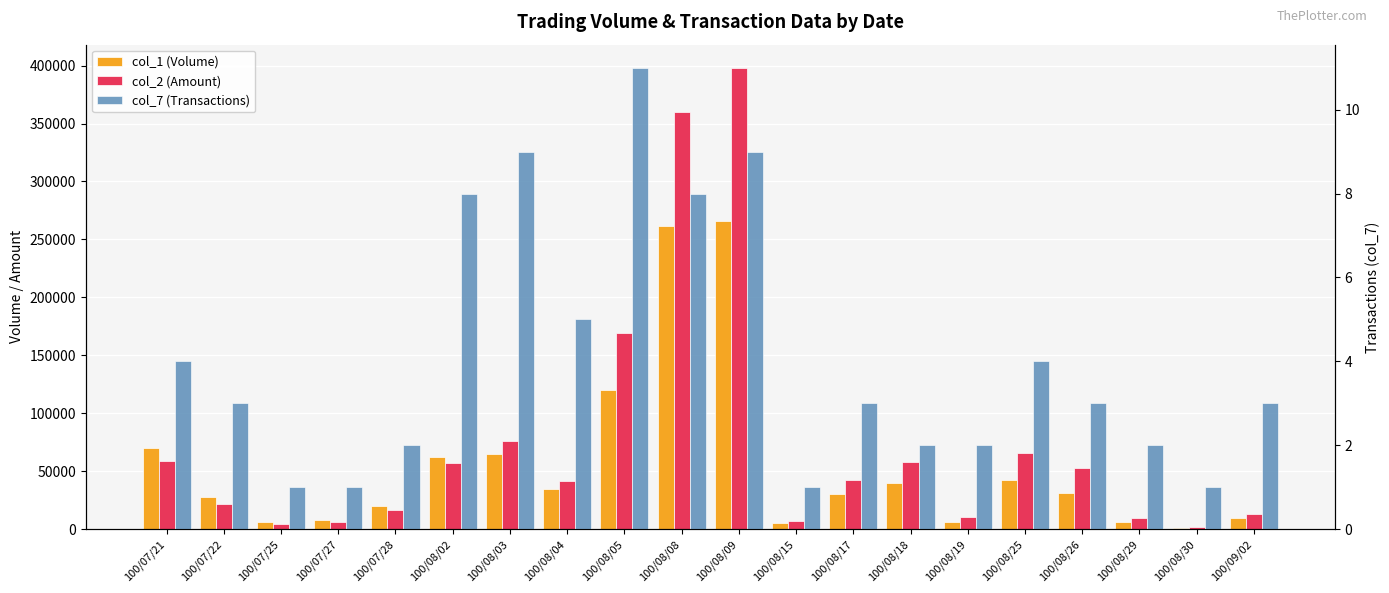

List the series in order of their peak value, highest first.

col_2 (Amount), col_1 (Volume), col_7 (Transactions)